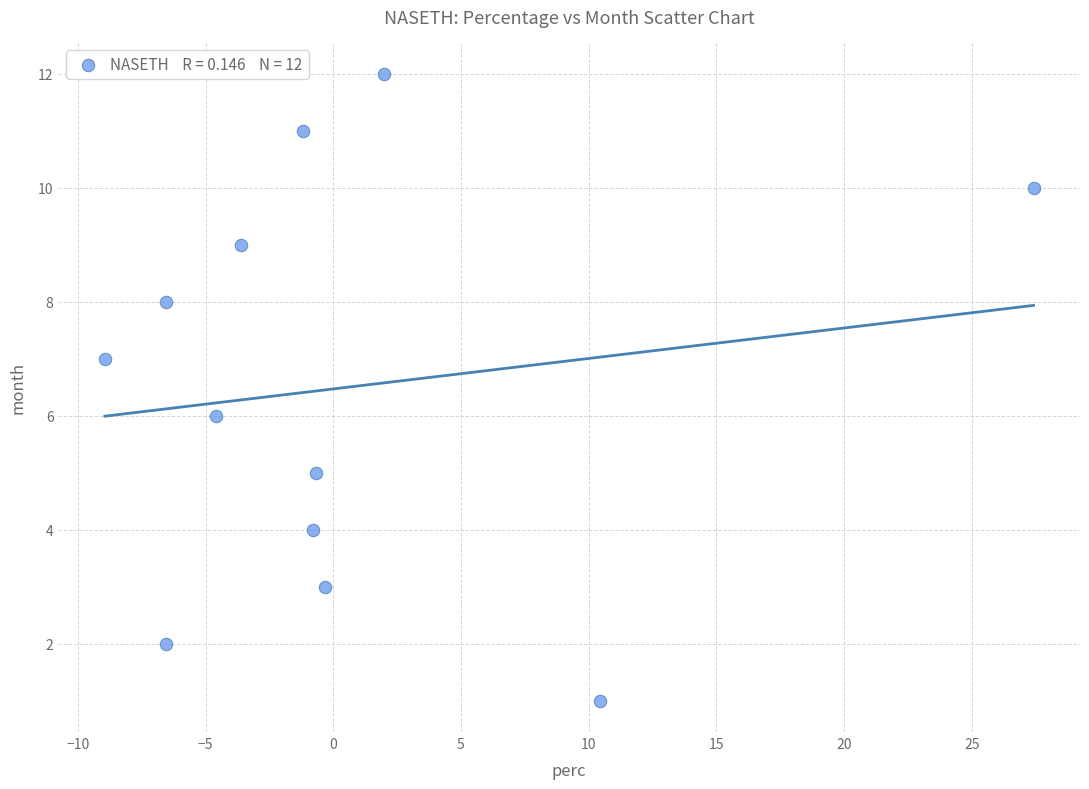

What is the range of Y values (max minus min)?

11